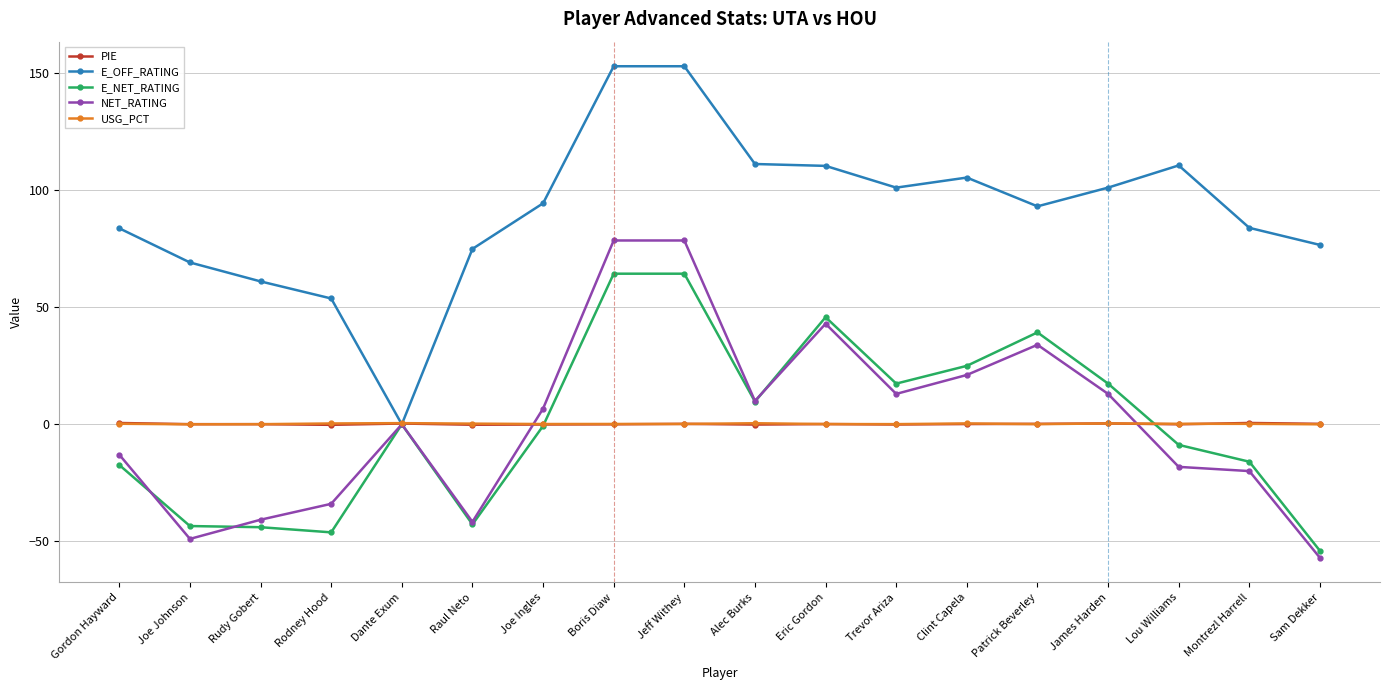

Which series has the widest spread of values?

E_OFF_RATING